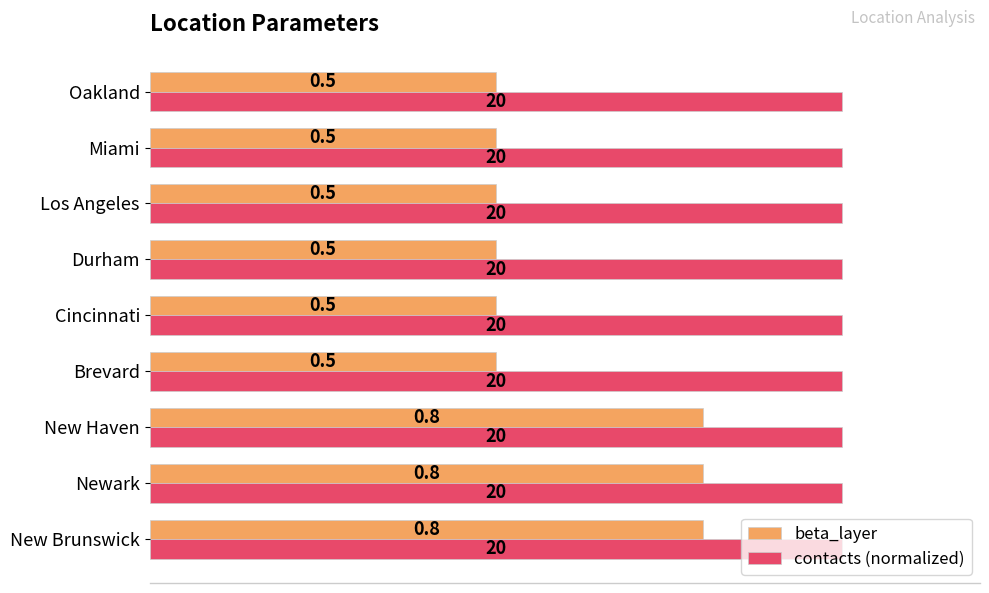

What is the difference between the maximum and minimum values in the beta_layer series?

0.3